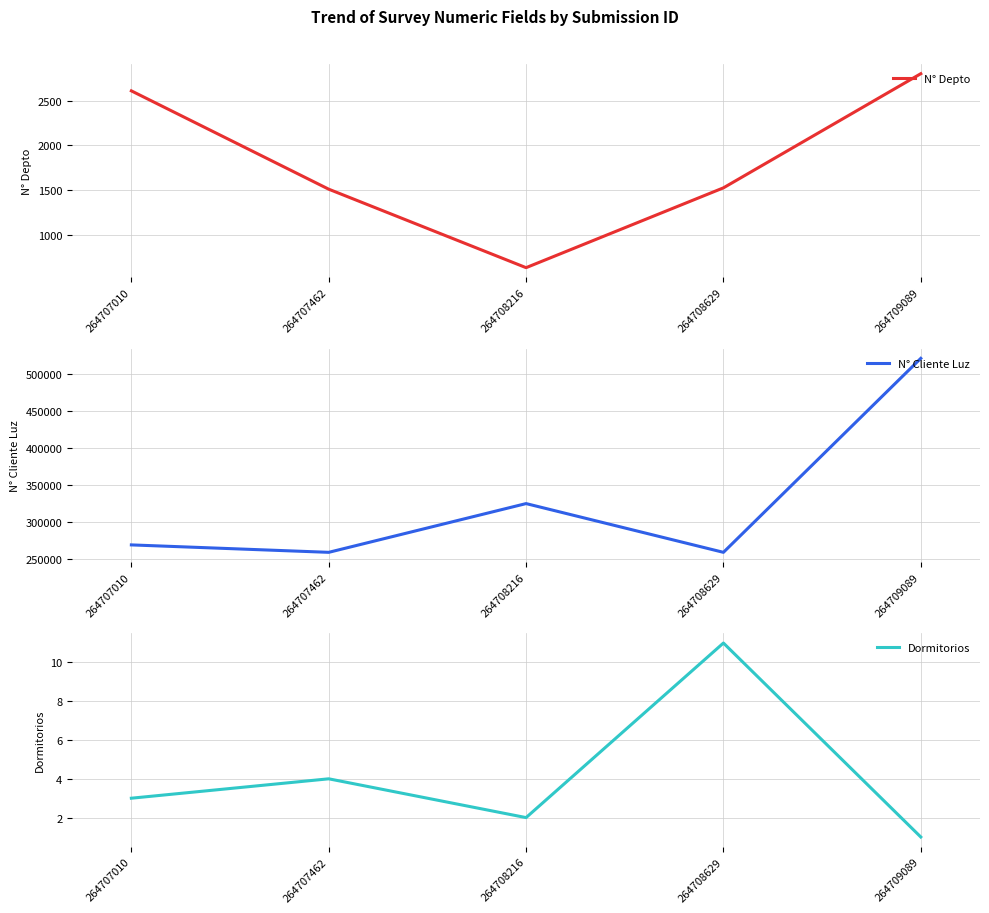

True or false: N° Depto has a value of 2800 at 264709089.

True